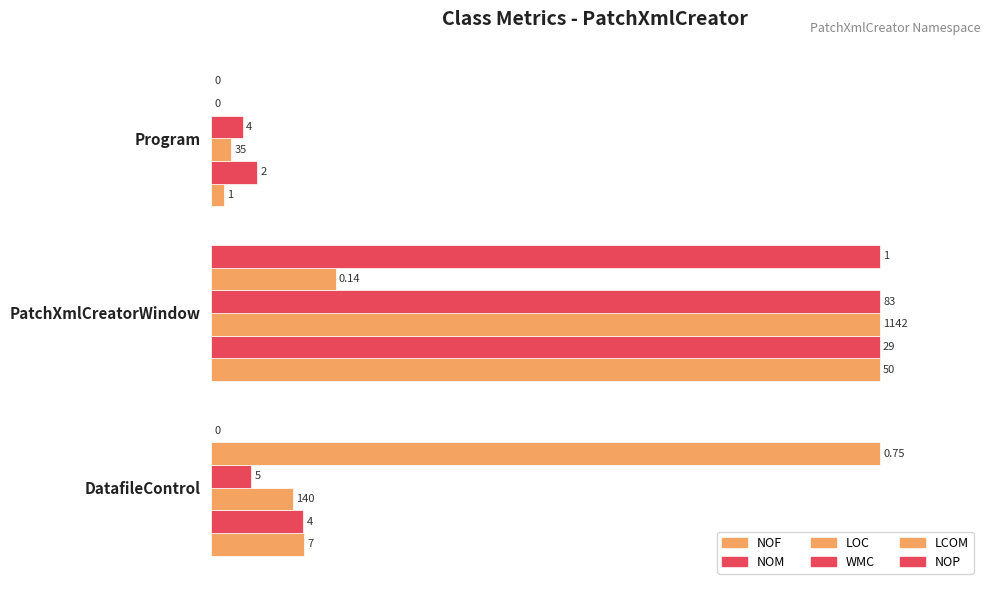

How many groups of bars are there?

3